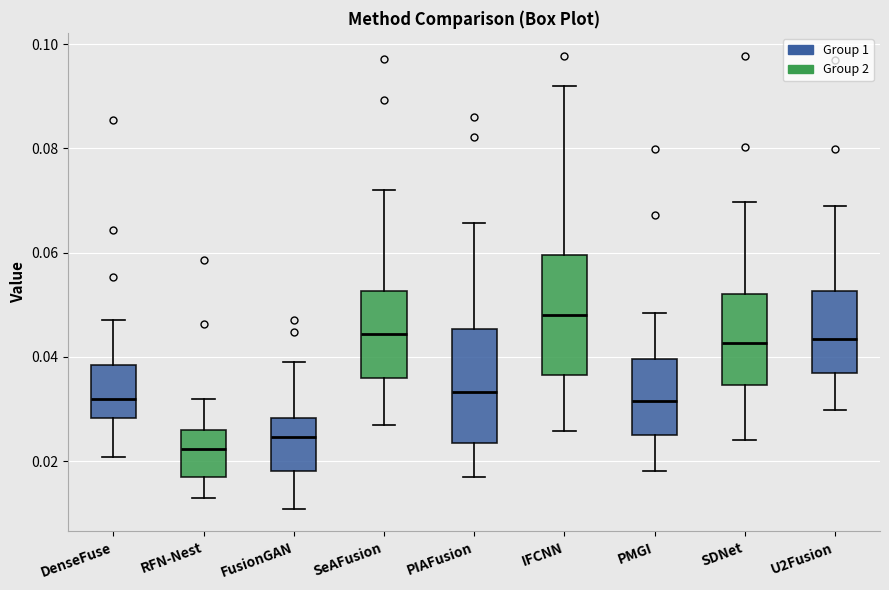

Where does the median line of the box for FusionGAN sit on the y-axis? The values are not printed on the chart, so give them approximately, as read against the axis.

0.024